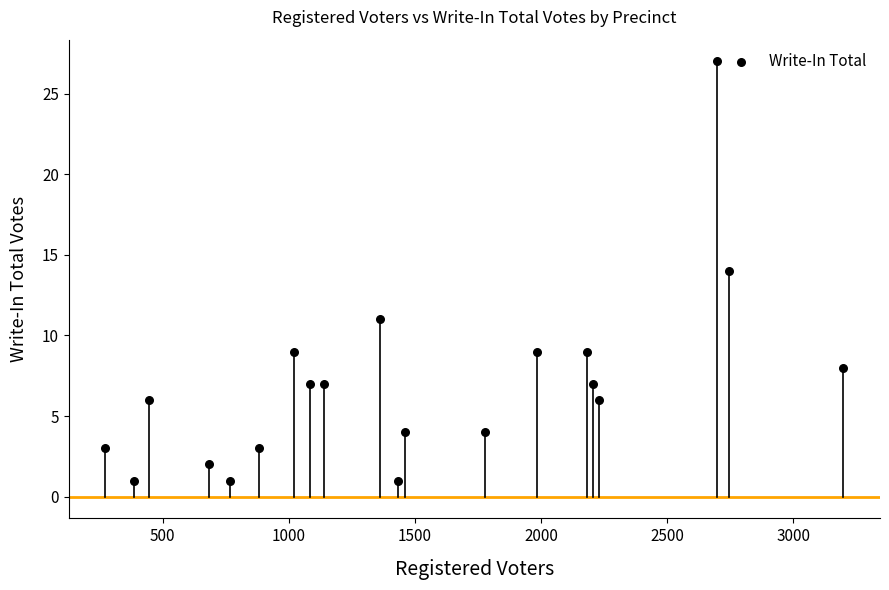

What is the range of Y values (max minus min)?

26